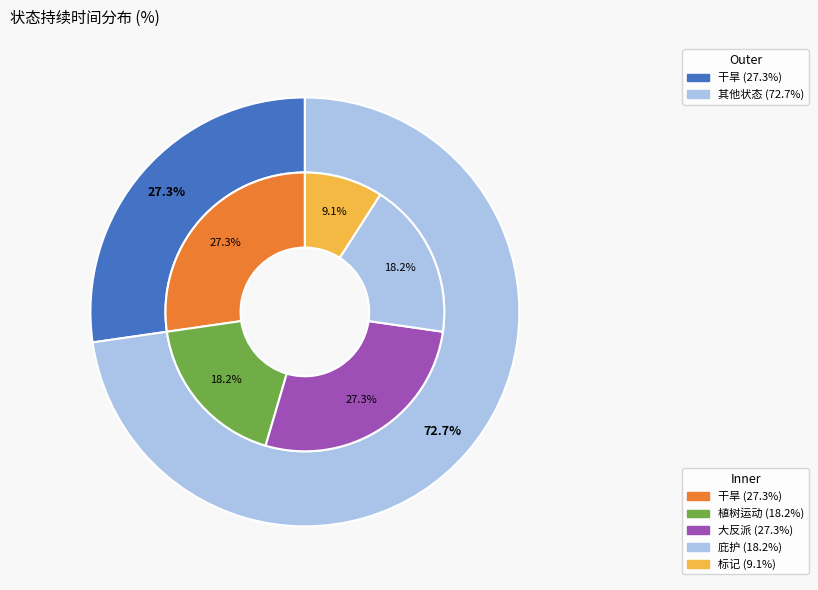

Rank the categories by value from lowest to highest.

标记, 植树运动, 庇护, 干旱, 大反派